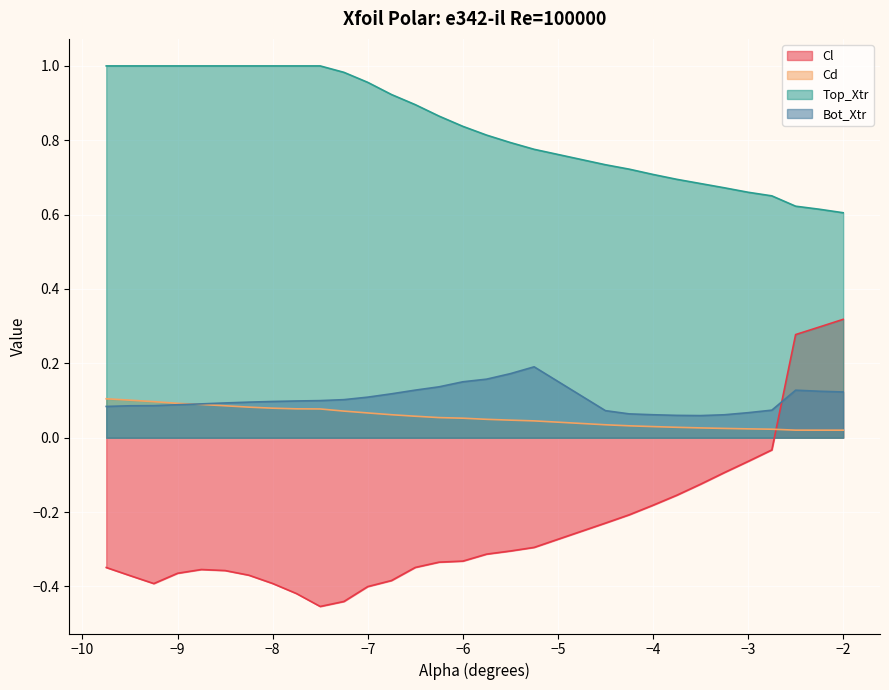

Read the Cl value at -8.75.

-0.4